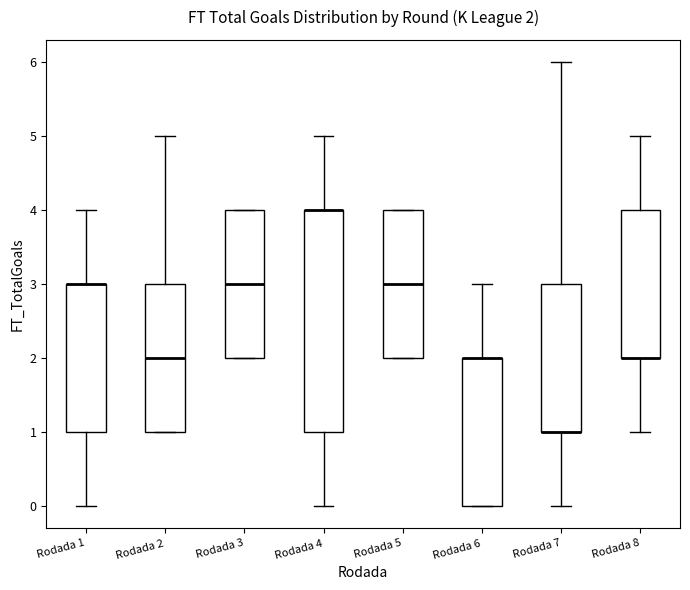

Comparing the boxes themselves (not the whiskers), which one is the tallest?

Rodada 4